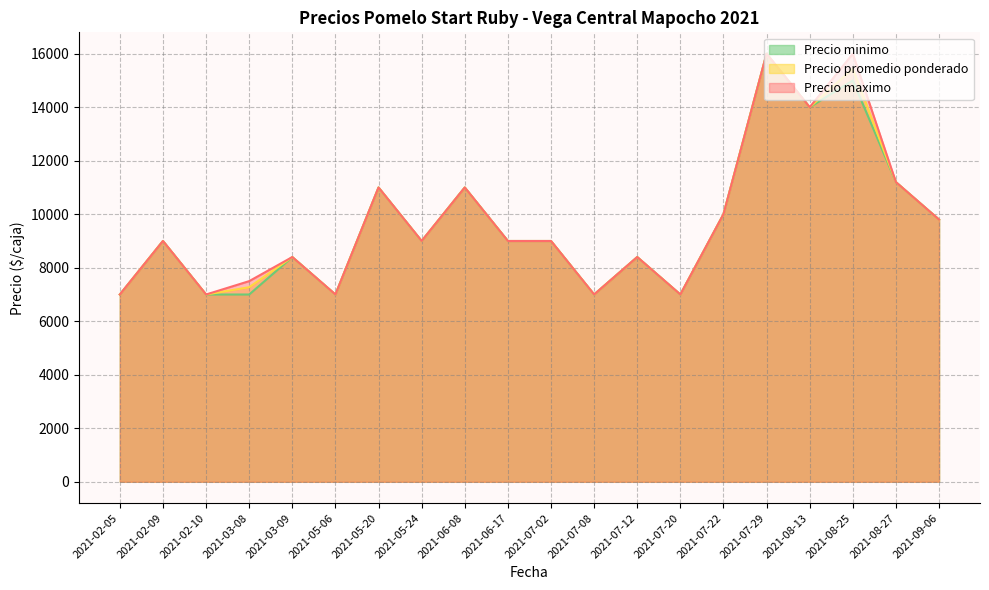

What is the maximum value shown in the chart?

16000